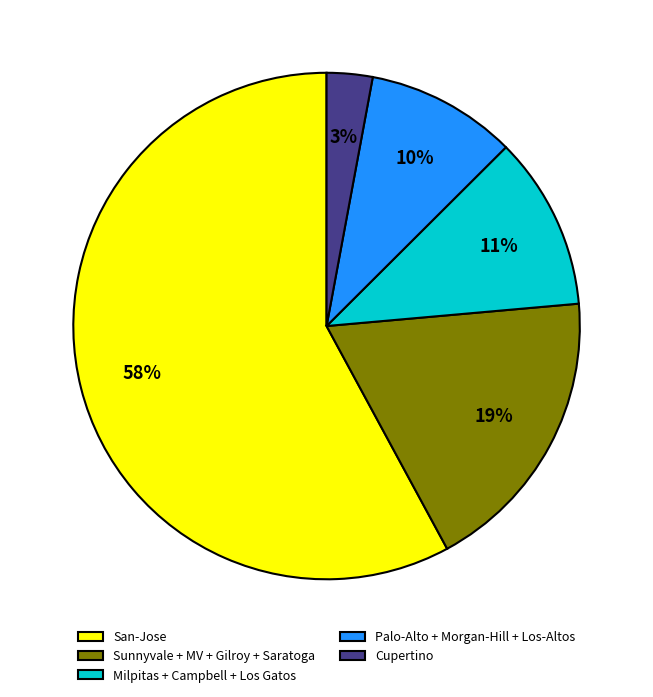

How many slices are in this pie chart?

5